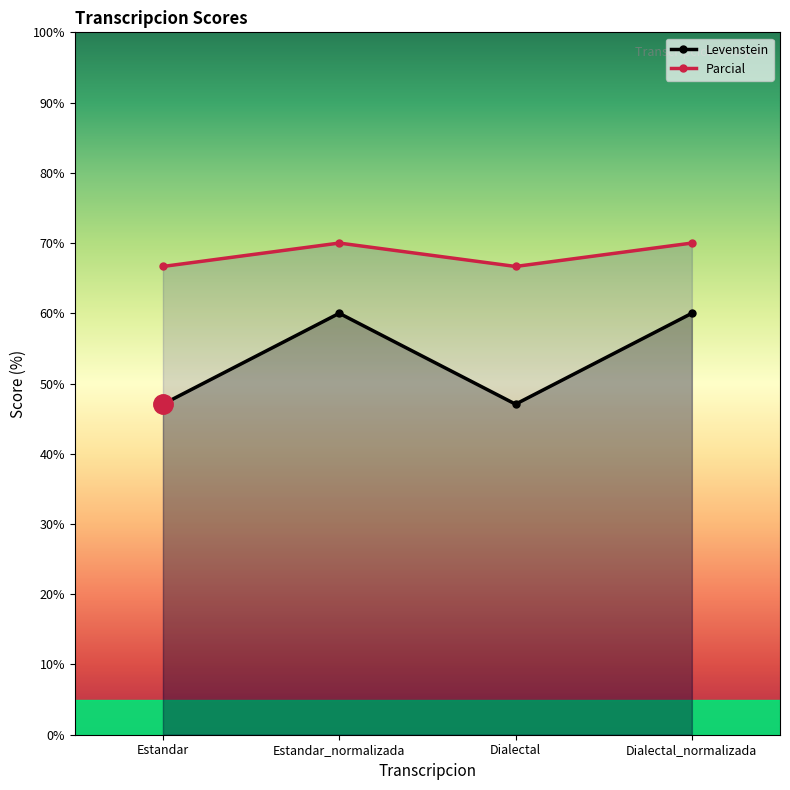

What position from the right is Estandar_normalizada?

3